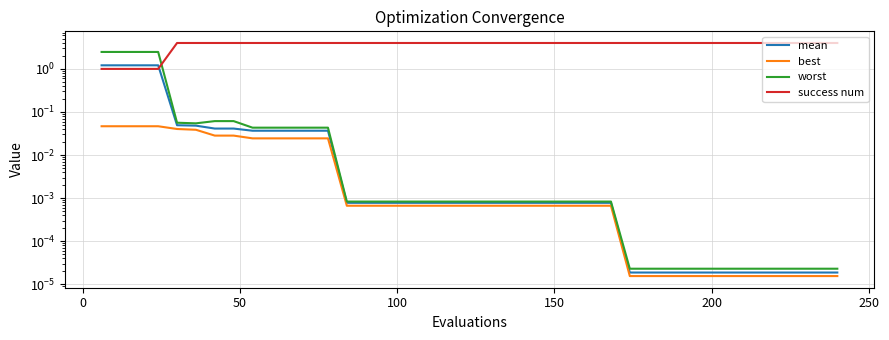

Which category has the highest value in the success num series?

150